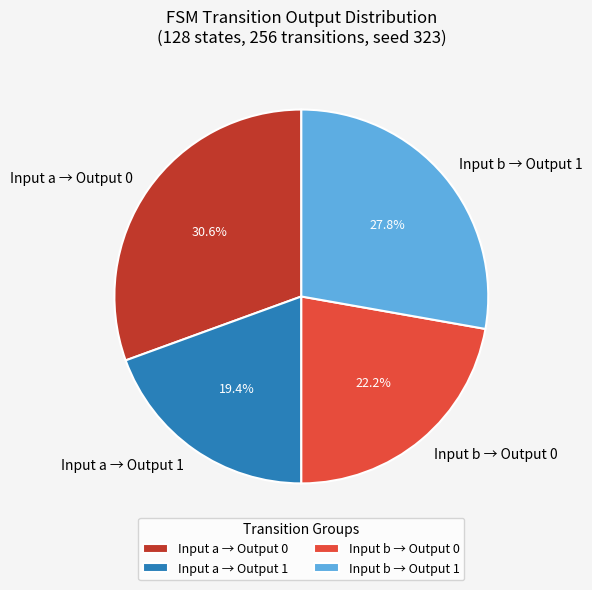

Rank the categories by value from lowest to highest.

Input a → Output 1, Input b → Output 0, Input b → Output 1, Input a → Output 0